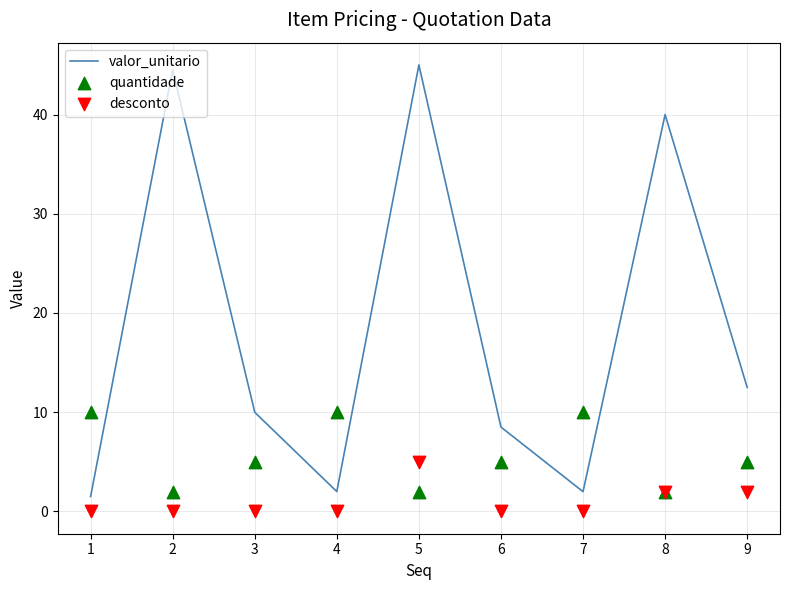

Which series has the largest total across all categories?

valor_unitario